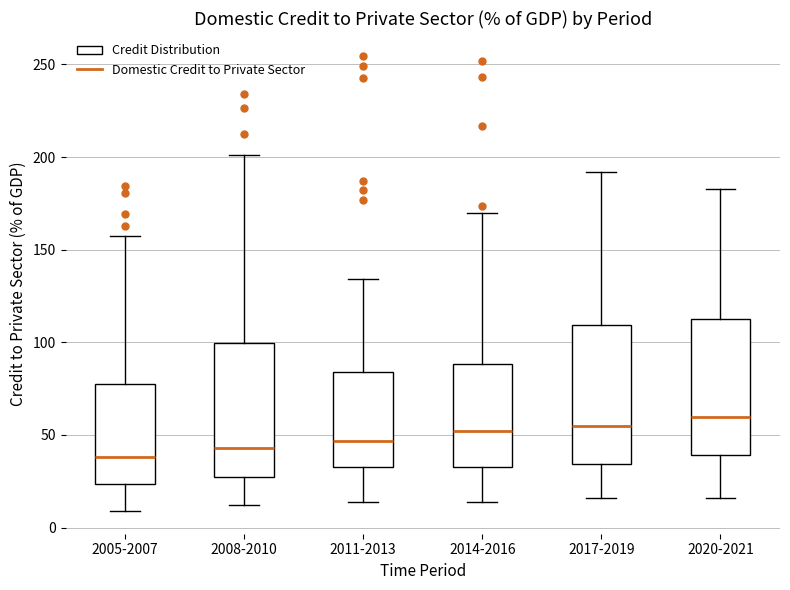

Reading left to right, read every box against the y-axis: the position of its median line, the range the box covers, and the ends of its whiskers. The values are not printed on the chart, so give them approximately, as read against the axis.

2005-2007: median 40, box 25 to 80, whiskers 10 to 160
2008-2010: median 45, box 30 to 100, whiskers 10 to 200
2011-2013: median 45, box 35 to 85, whiskers 15 to 135
2014-2016: median 50, box 35 to 90, whiskers 15 to 170
2017-2019: median 55, box 35 to 110, whiskers 15 to 190
2020-2021: median 60, box 40 to 115, whiskers 15 to 185